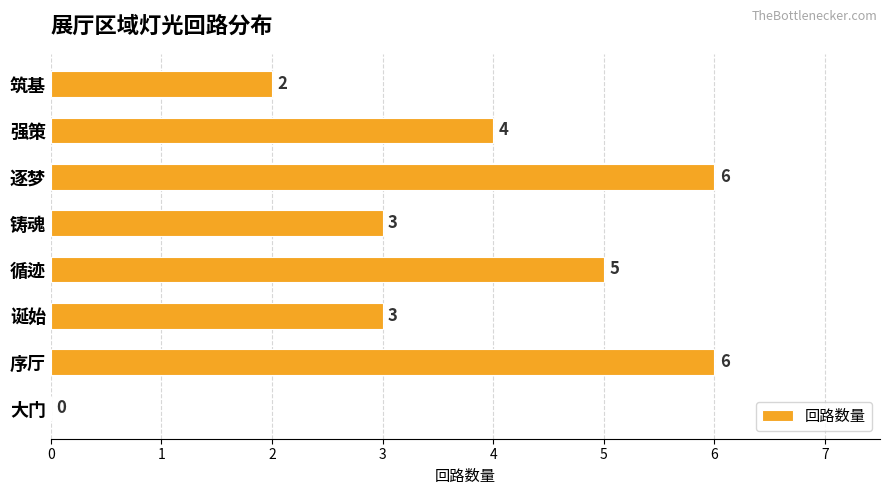

What is the approximate value at 逐梦?

6